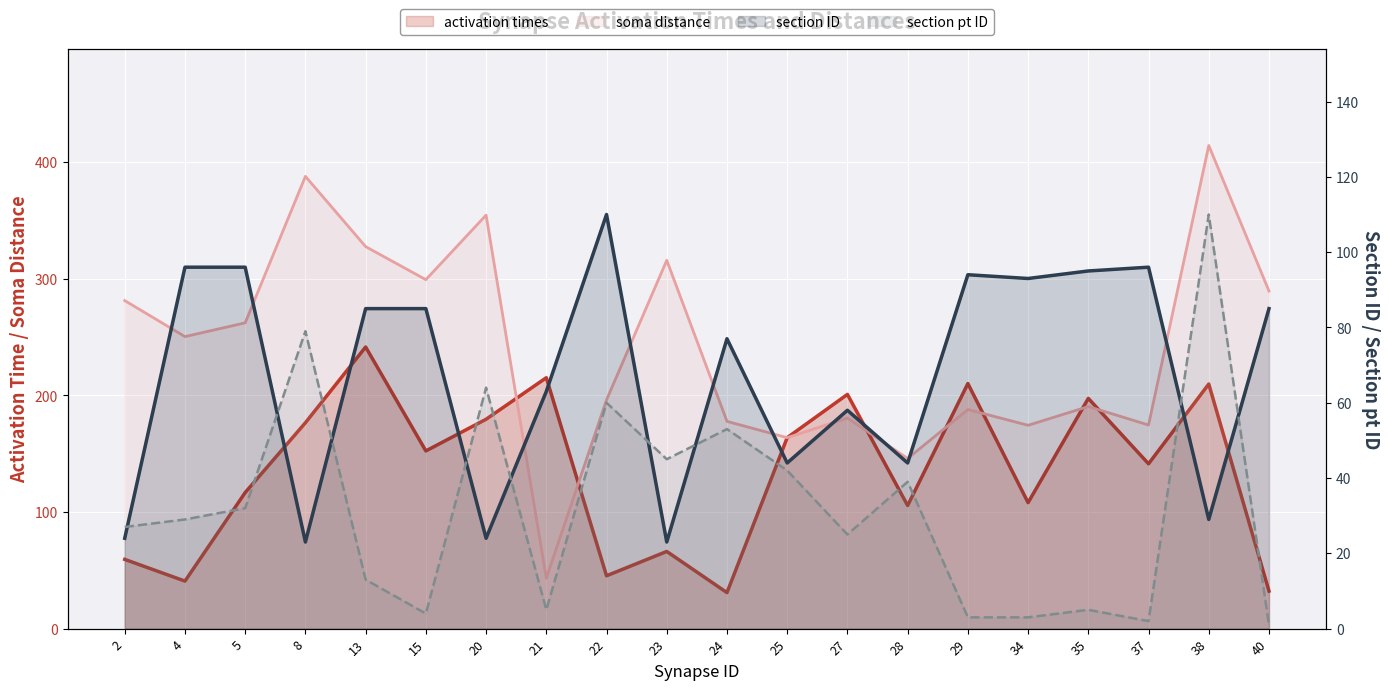

True or false: section ID has a value of 77.0 at 24.

True